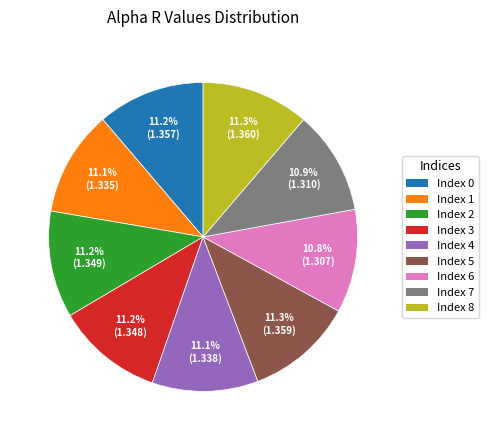

Does any single category account for the majority?

No